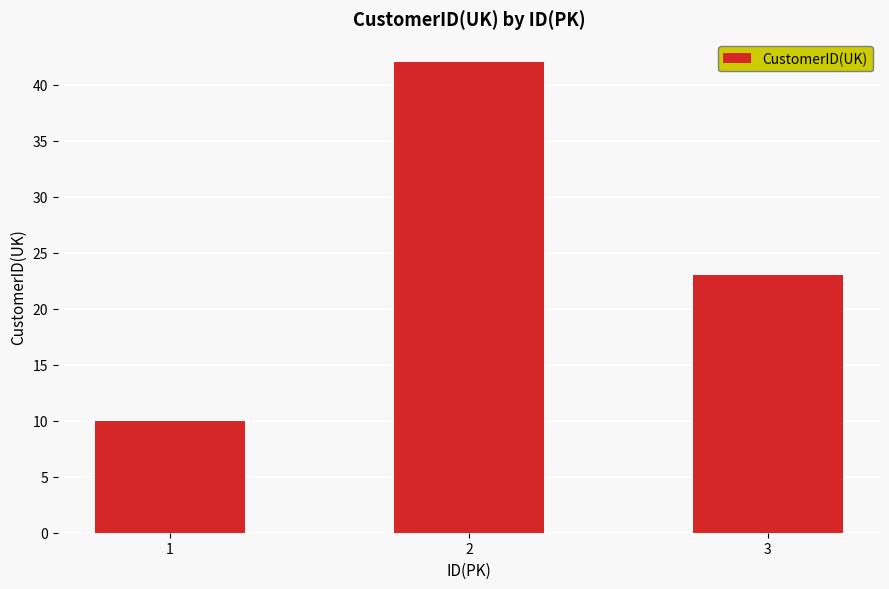

Read the value at 2.

42